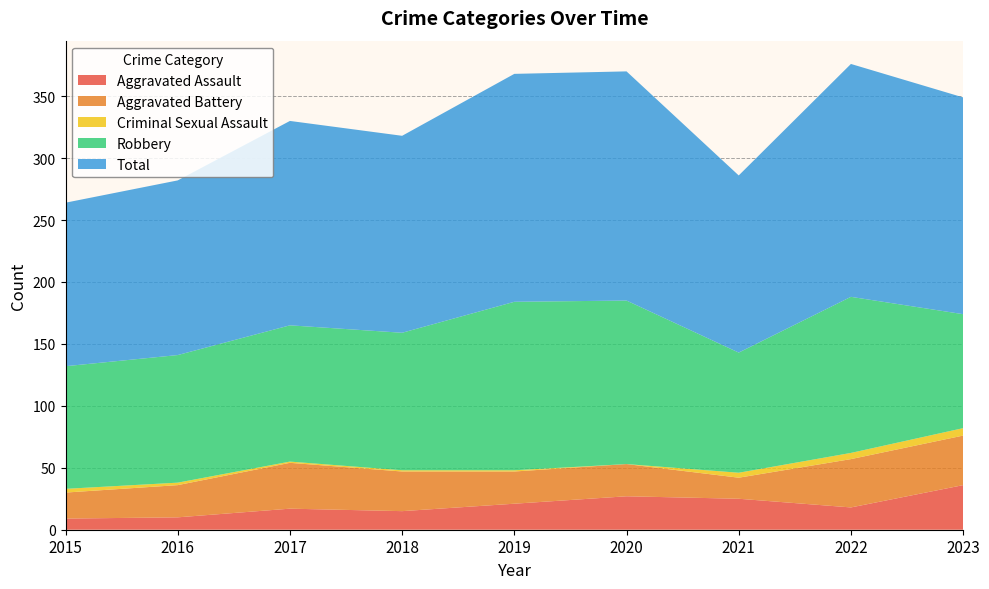

Reading left to right, what are all the values shown in this chart?

Aggravated Assault: 9	10	17	15	21	27	25	18	36
Aggravated Battery: 21	26	37	32	26	26	17	39	40
Criminal Sexual Assault: 3	2	1	1	1	0	4	5	6
Robbery: 99	103	110	111	136	132	97	126	92
Total: 132	141	165	159	184	185	143	188	175